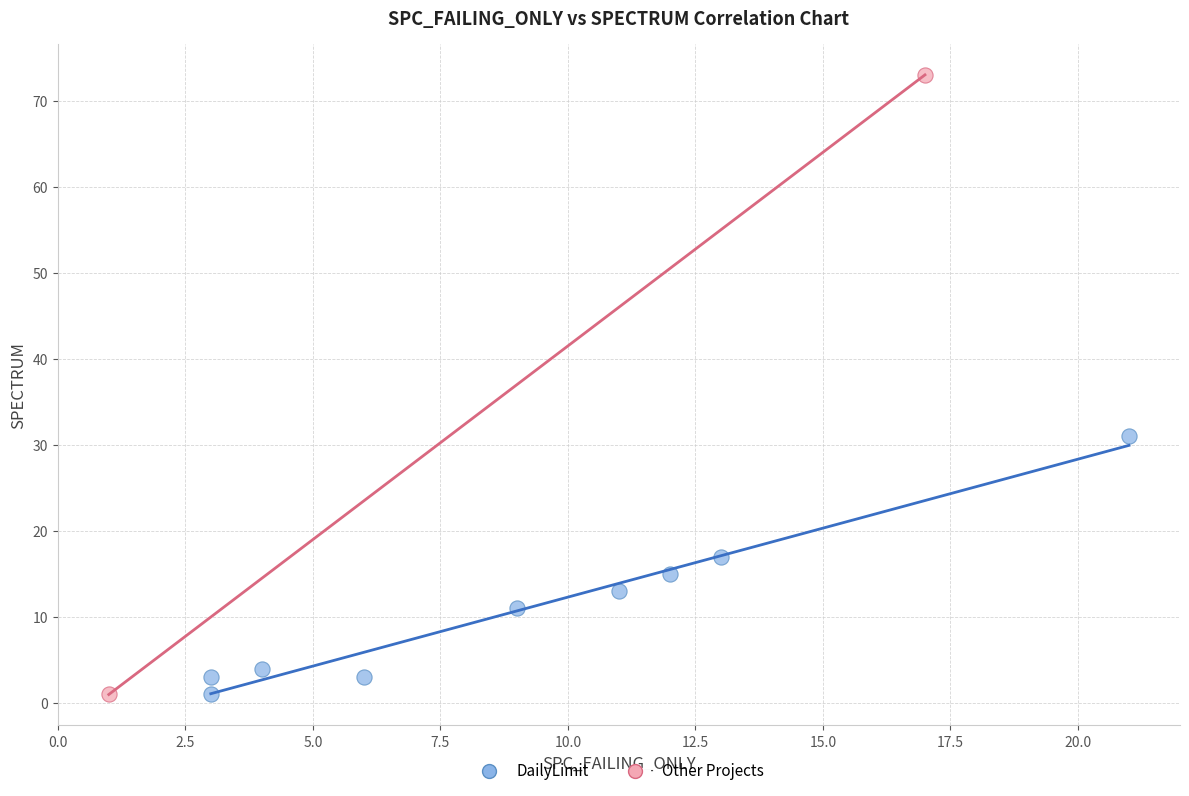

What are all the series names shown in the legend?

DailyLimit, Other Projects